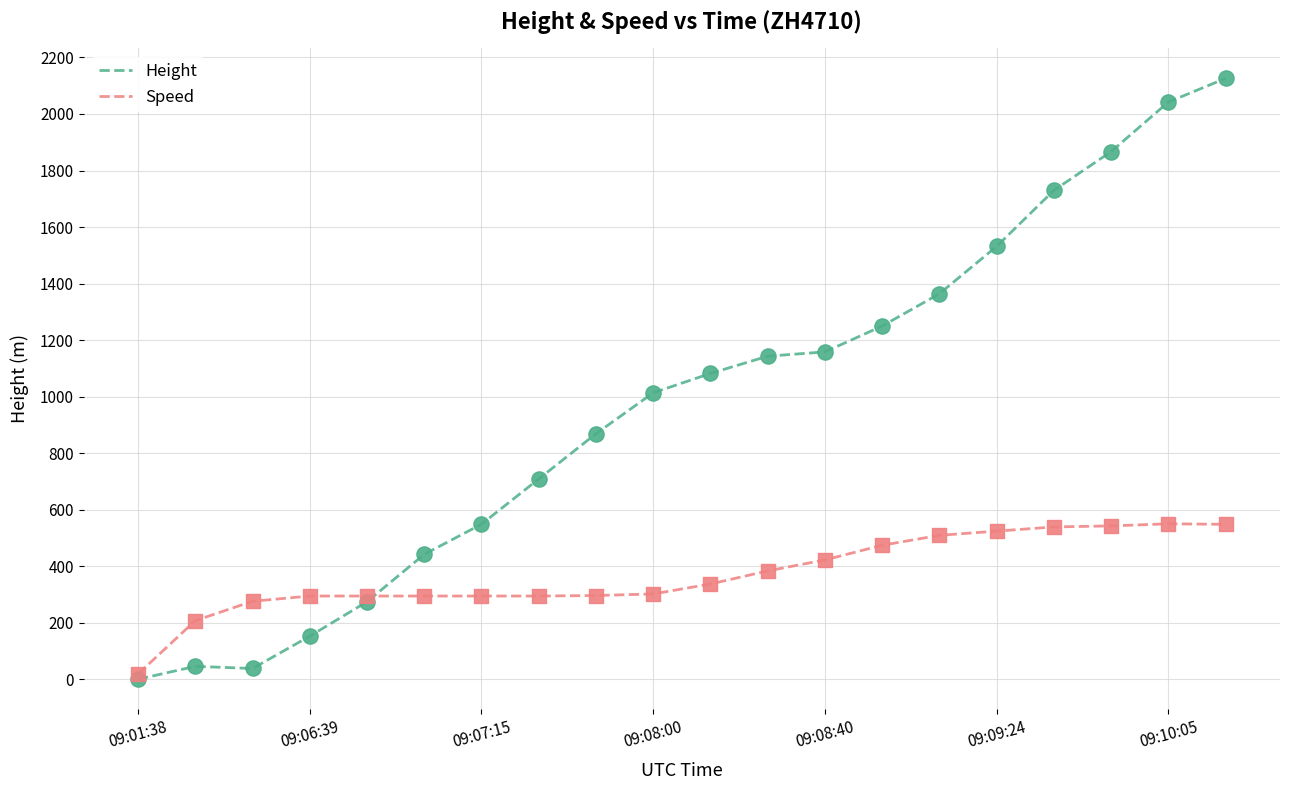

Which series has the widest spread of values?

Height